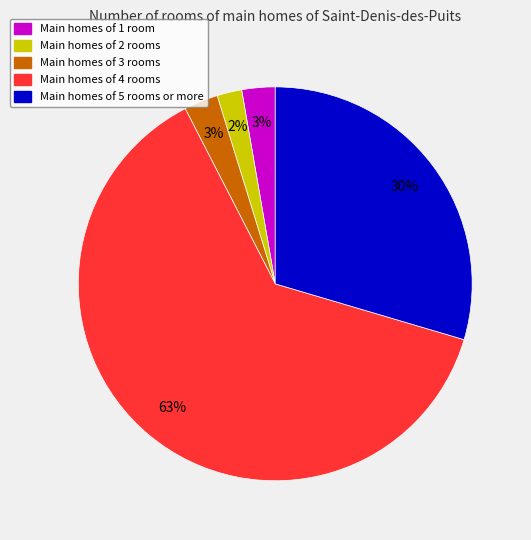

True or false: Main homes of 5 rooms or more accounts for 24% of the total.

False